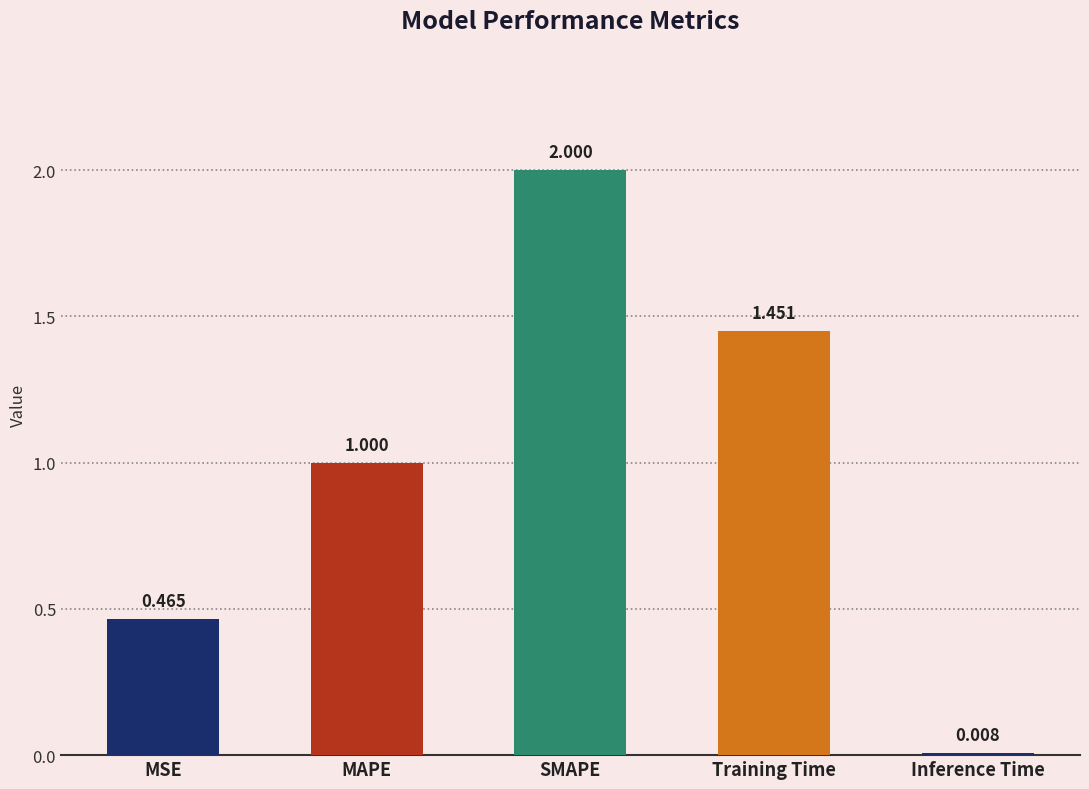

At which label is the value closest to 1?

MAPE